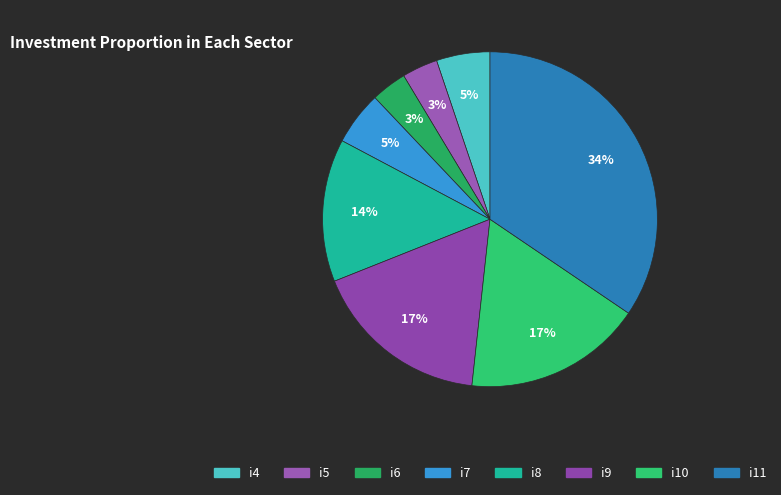

Combined, do i11 and i7 account for over 50%?

No